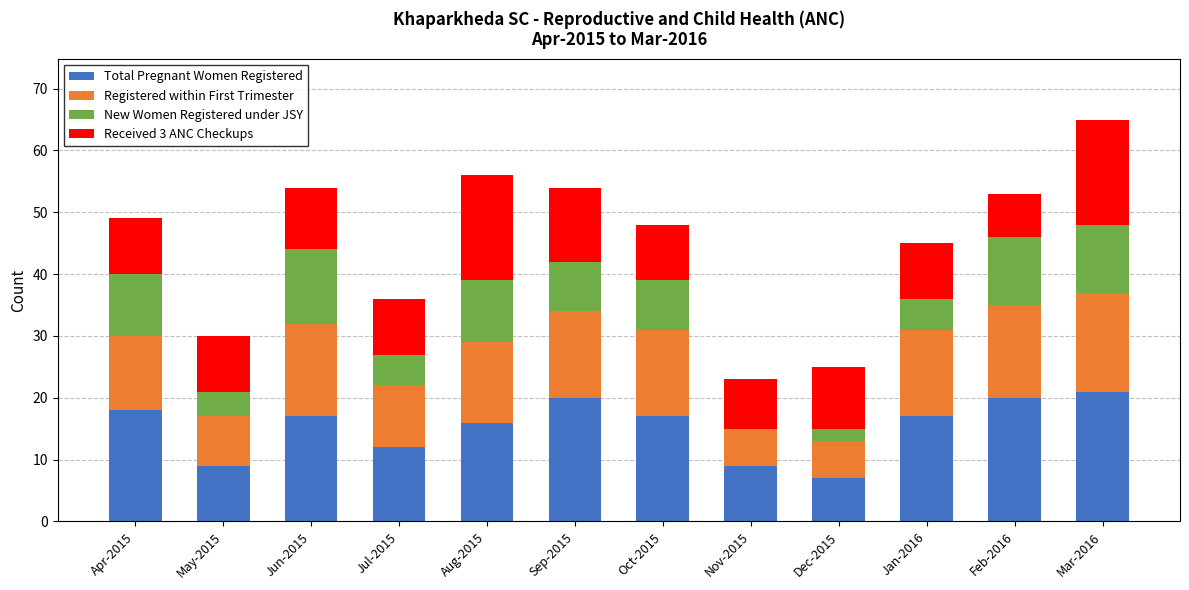

How many series are shown in this chart?

4